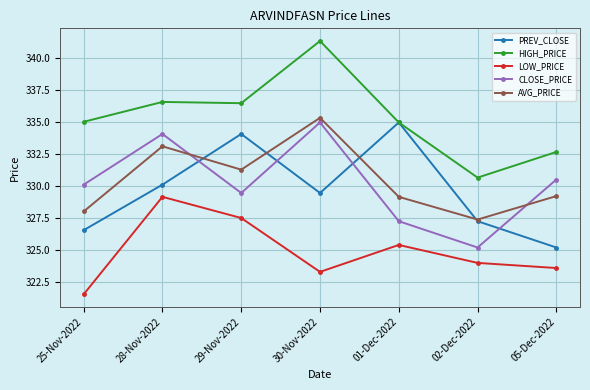

True or false: HIGH_PRICE and LOW_PRICE intersect in this chart.

False